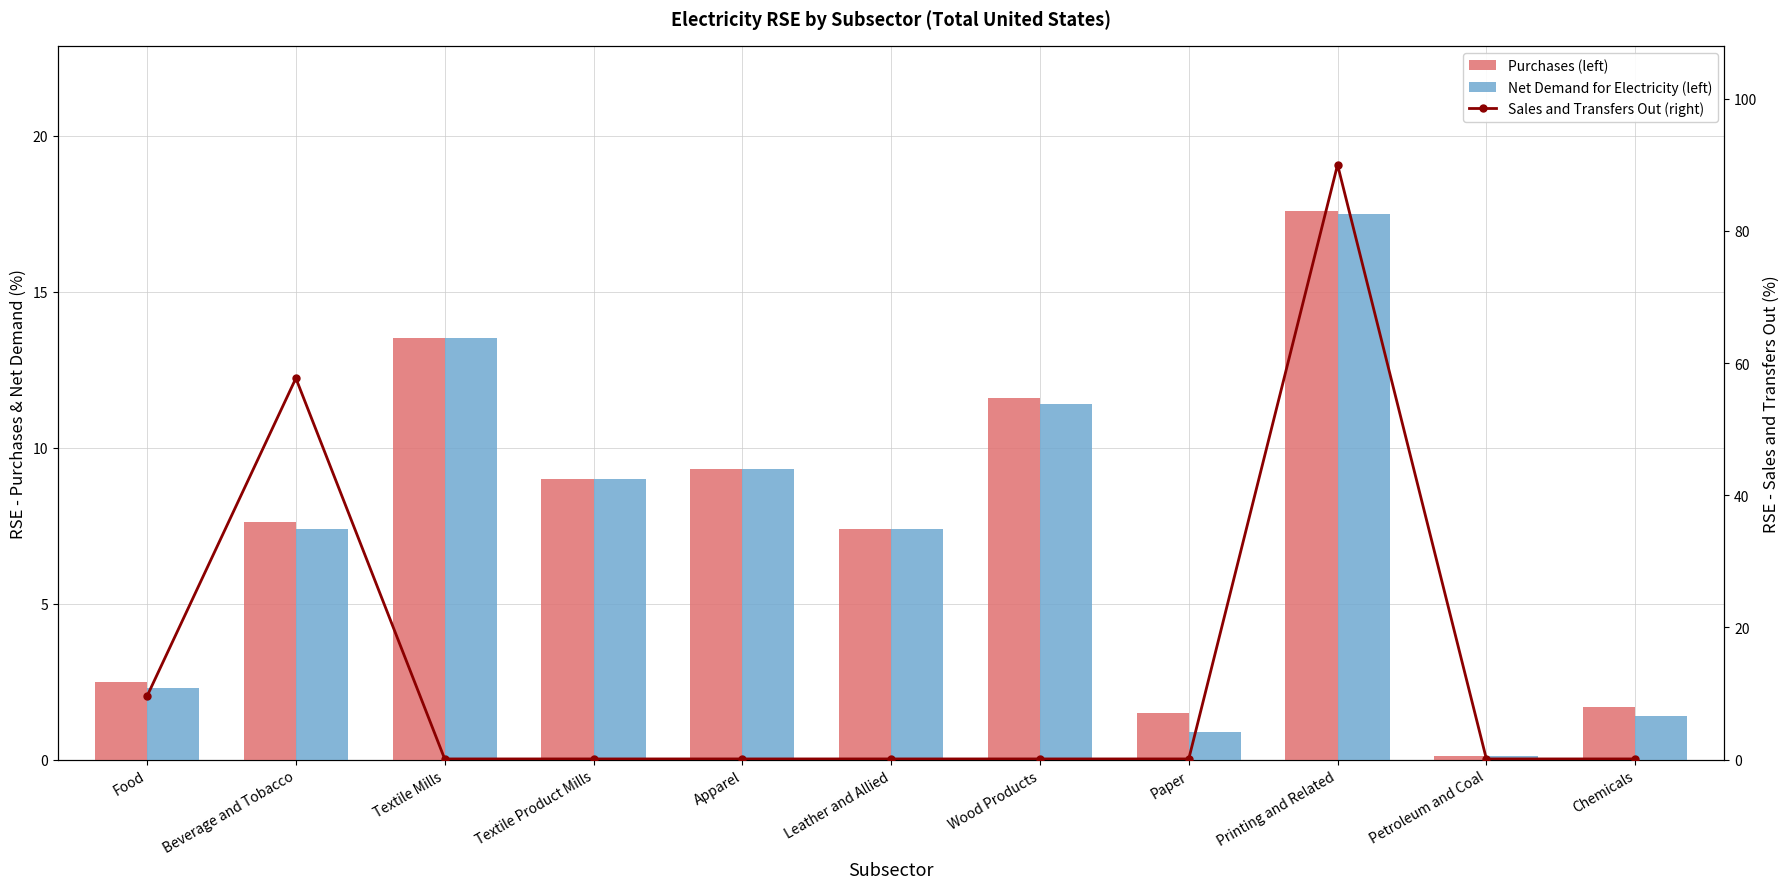

What is the difference between the maximum and minimum values in the Net Demand for Electricity (left) series?

17.4